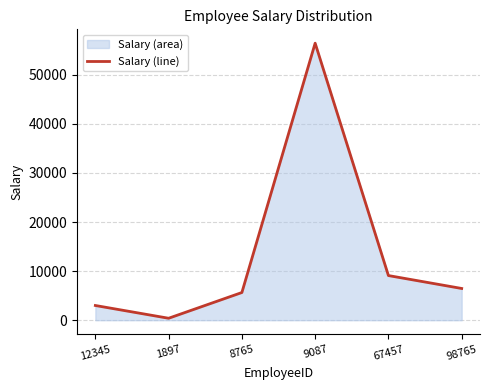

What is the sum of the values at 8765 and 98765?

12110